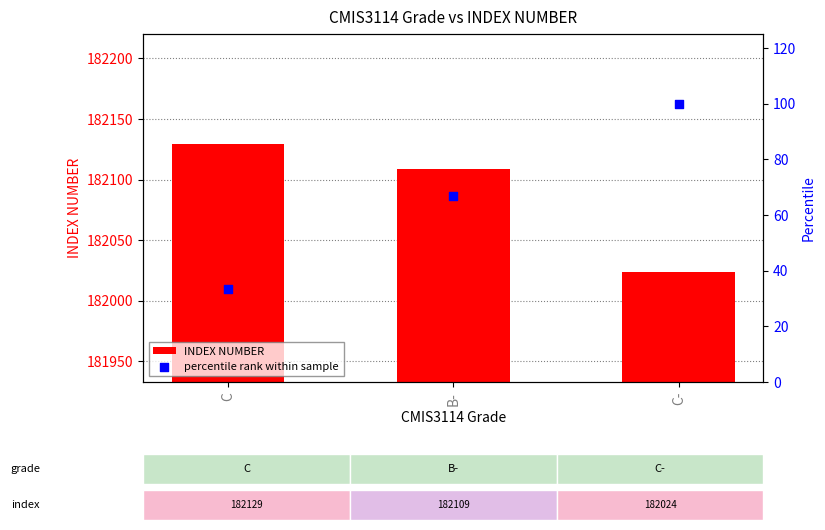

What are all the series names shown in the legend?

INDEX NUMBER, percentile rank within sample